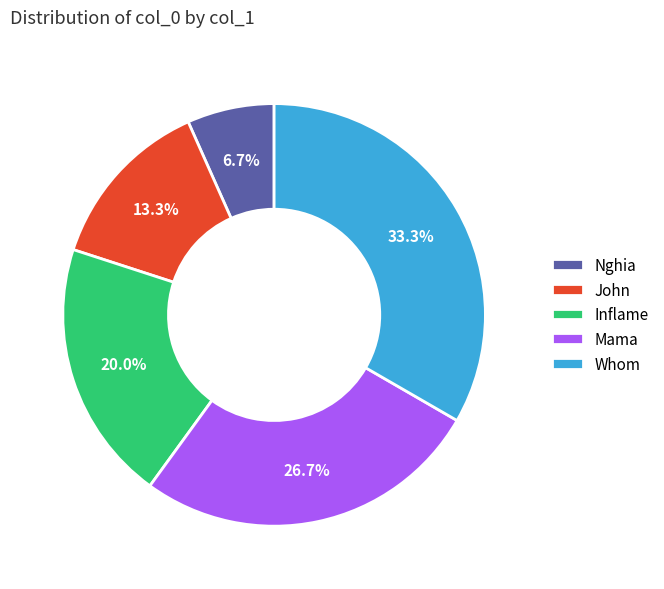

Approximately how many times larger is the value at Mama compared to Inflame?

1.3